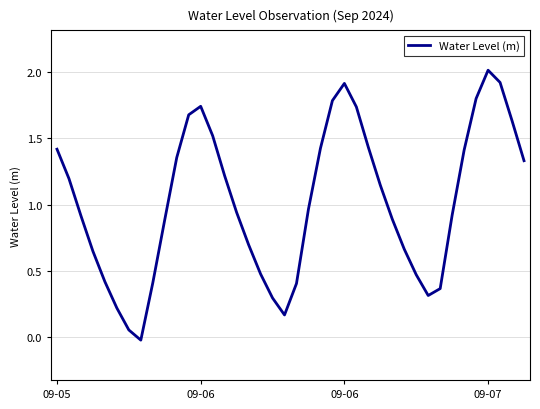

Count the number of categories in the chart.

40